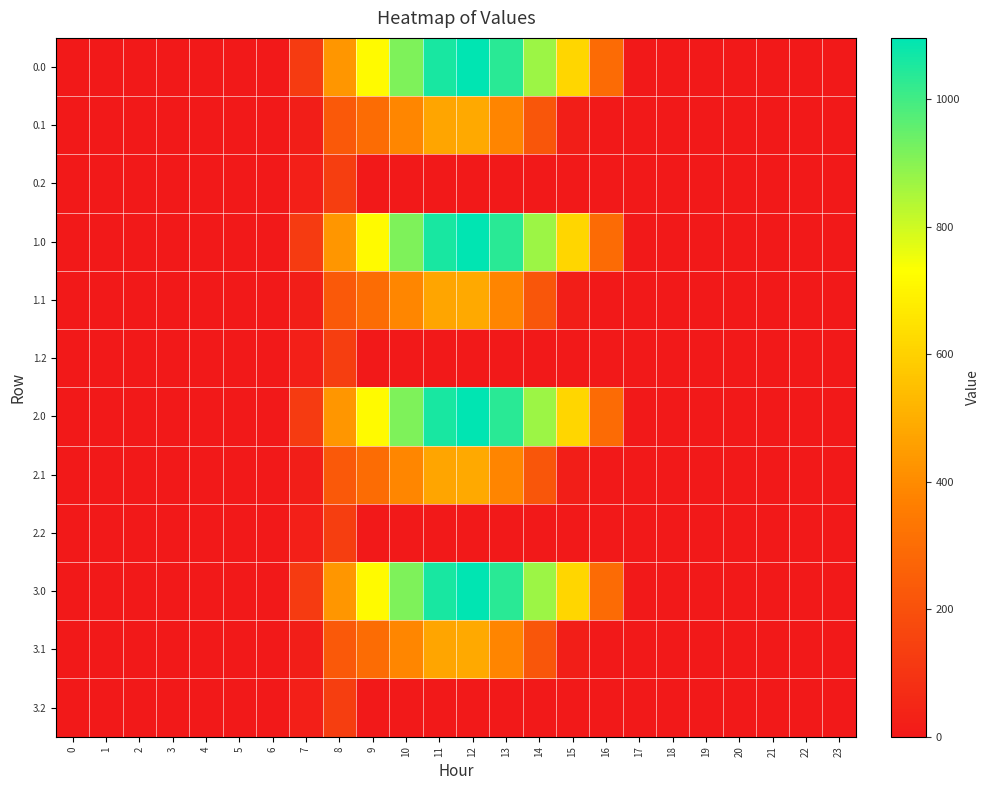

Reading left to right, list all the values displayed in this chart.

0.0: 0=0.0	1=0.0	2=0.0	3=0.0	4=0.0	5=0.0	6=0.0	7=120.6	8=430.3	9=716.9	10=916.2	11=1060.3	12=1096.7	13=1032.9	14=870.6	15=615.9	16=294.5	17=0.0	18=0.0	19=0.0	20=0.0	21=0.0	22=0.0	23=0.0
0.1: 0=0.0	1=0.0	2=0.0	3=0.0	4=0.0	5=0.0	6=0.0	7=17.7	8=227.5	9=295.9	10=388.1	11=471.7	12=485.4	13=382.7	14=219.2	15=17.3	16=0.0	17=0.0	18=0.0	19=0.0	20=0.0	21=0.0	22=0.0	23=0.0
0.2: 0=0.0	1=0.0	2=0.0	3=0.0	4=0.0	5=0.0	6=0.0	7=22.3	8=134.2	9=0.0	10=0.0	11=0.0	12=0.0	13=0.0	14=0.0	15=0.0	16=0.0	17=0.0	18=0.0	19=0.0	20=0.0	21=0.0	22=0.0	23=0.0
1.0: 0=0.0	1=0.0	2=0.0	3=0.0	4=0.0	5=0.0	6=0.0	7=120.6	8=430.3	9=716.9	10=916.2	11=1060.3	12=1096.7	13=1032.9	14=870.6	15=615.9	16=294.5	17=0.0	18=0.0	19=0.0	20=0.0	21=0.0	22=0.0	23=0.0
1.1: 0=0.0	1=0.0	2=0.0	3=0.0	4=0.0	5=0.0	6=0.0	7=17.7	8=227.5	9=295.9	10=388.1	11=471.7	12=485.4	13=382.7	14=219.2	15=17.3	16=0.0	17=0.0	18=0.0	19=0.0	20=0.0	21=0.0	22=0.0	23=0.0
1.2: 0=0.0	1=0.0	2=0.0	3=0.0	4=0.0	5=0.0	6=0.0	7=22.3	8=134.2	9=0.0	10=0.0	11=0.0	12=0.0	13=0.0	14=0.0	15=0.0	16=0.0	17=0.0	18=0.0	19=0.0	20=0.0	21=0.0	22=0.0	23=0.0
2.0: 0=0.0	1=0.0	2=0.0	3=0.0	4=0.0	5=0.0	6=0.0	7=120.6	8=430.3	9=716.9	10=916.2	11=1060.3	12=1096.7	13=1032.9	14=870.6	15=615.9	16=294.5	17=0.0	18=0.0	19=0.0	20=0.0	21=0.0	22=0.0	23=0.0
2.1: 0=0.0	1=0.0	2=0.0	3=0.0	4=0.0	5=0.0	6=0.0	7=17.7	8=227.5	9=295.9	10=388.1	11=471.7	12=485.4	13=382.7	14=219.2	15=17.3	16=0.0	17=0.0	18=0.0	19=0.0	20=0.0	21=0.0	22=0.0	23=0.0
2.2: 0=0.0	1=0.0	2=0.0	3=0.0	4=0.0	5=0.0	6=0.0	7=22.3	8=134.2	9=0.0	10=0.0	11=0.0	12=0.0	13=0.0	14=0.0	15=0.0	16=0.0	17=0.0	18=0.0	19=0.0	20=0.0	21=0.0	22=0.0	23=0.0
3.0: 0=0.0	1=0.0	2=0.0	3=0.0	4=0.0	5=0.0	6=0.0	7=120.6	8=430.3	9=716.9	10=916.2	11=1060.3	12=1096.7	13=1032.9	14=870.6	15=615.9	16=294.5	17=0.0	18=0.0	19=0.0	20=0.0	21=0.0	22=0.0	23=0.0
3.1: 0=0.0	1=0.0	2=0.0	3=0.0	4=0.0	5=0.0	6=0.0	7=17.7	8=227.5	9=295.9	10=388.1	11=471.7	12=485.4	13=382.7	14=219.2	15=17.3	16=0.0	17=0.0	18=0.0	19=0.0	20=0.0	21=0.0	22=0.0	23=0.0
3.2: 0=0.0	1=0.0	2=0.0	3=0.0	4=0.0	5=0.0	6=0.0	7=22.3	8=134.2	9=0.0	10=0.0	11=0.0	12=0.0	13=0.0	14=0.0	15=0.0	16=0.0	17=0.0	18=0.0	19=0.0	20=0.0	21=0.0	22=0.0	23=0.0